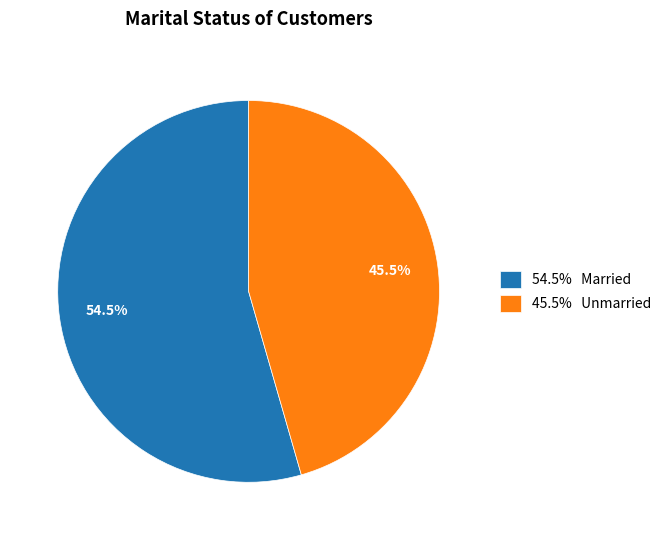

What is the majority slice?

54.5% Married